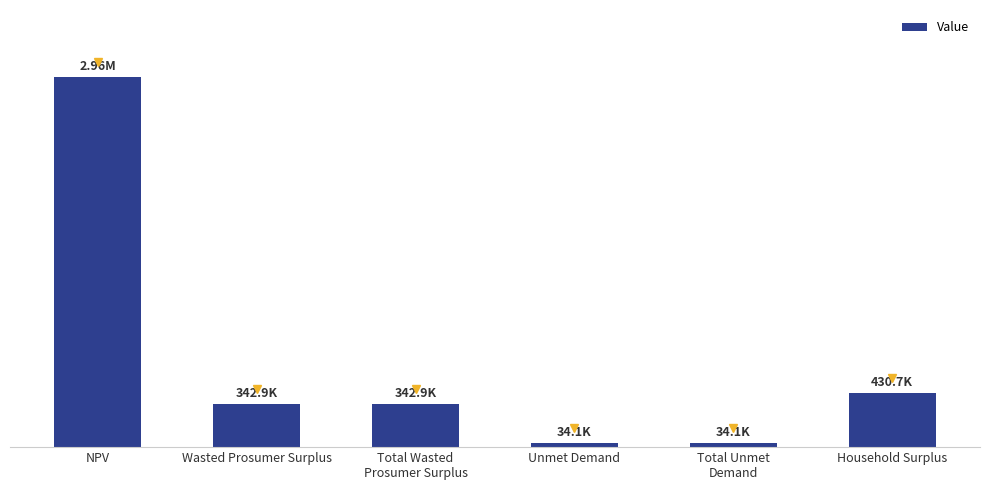

Are the bars horizontal?

No